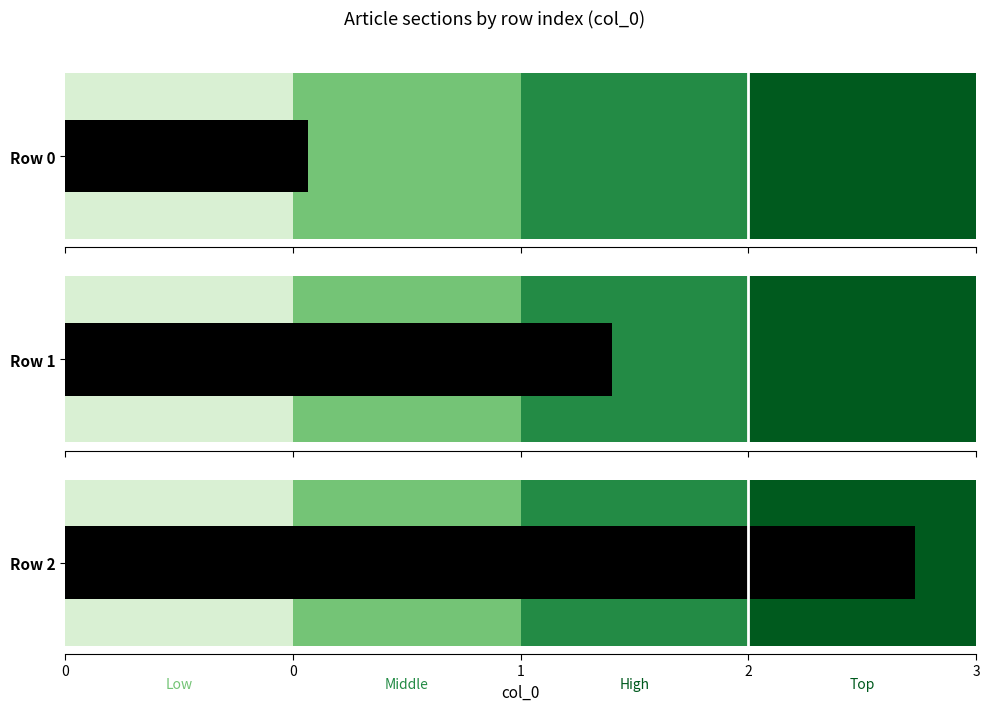

What is the total value across all series at Row 2?

5